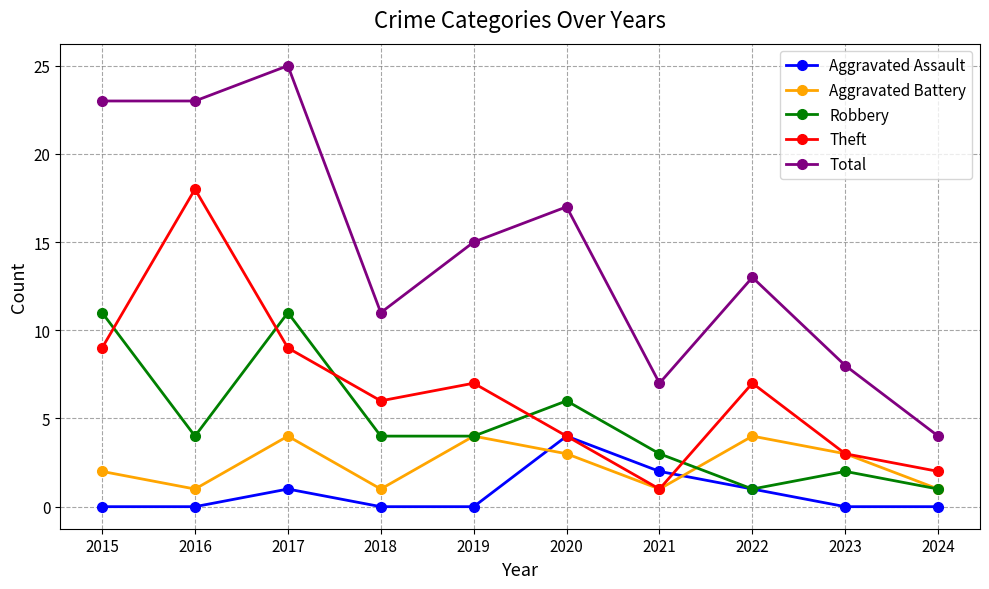

What is the total value across all series at 2018?

22